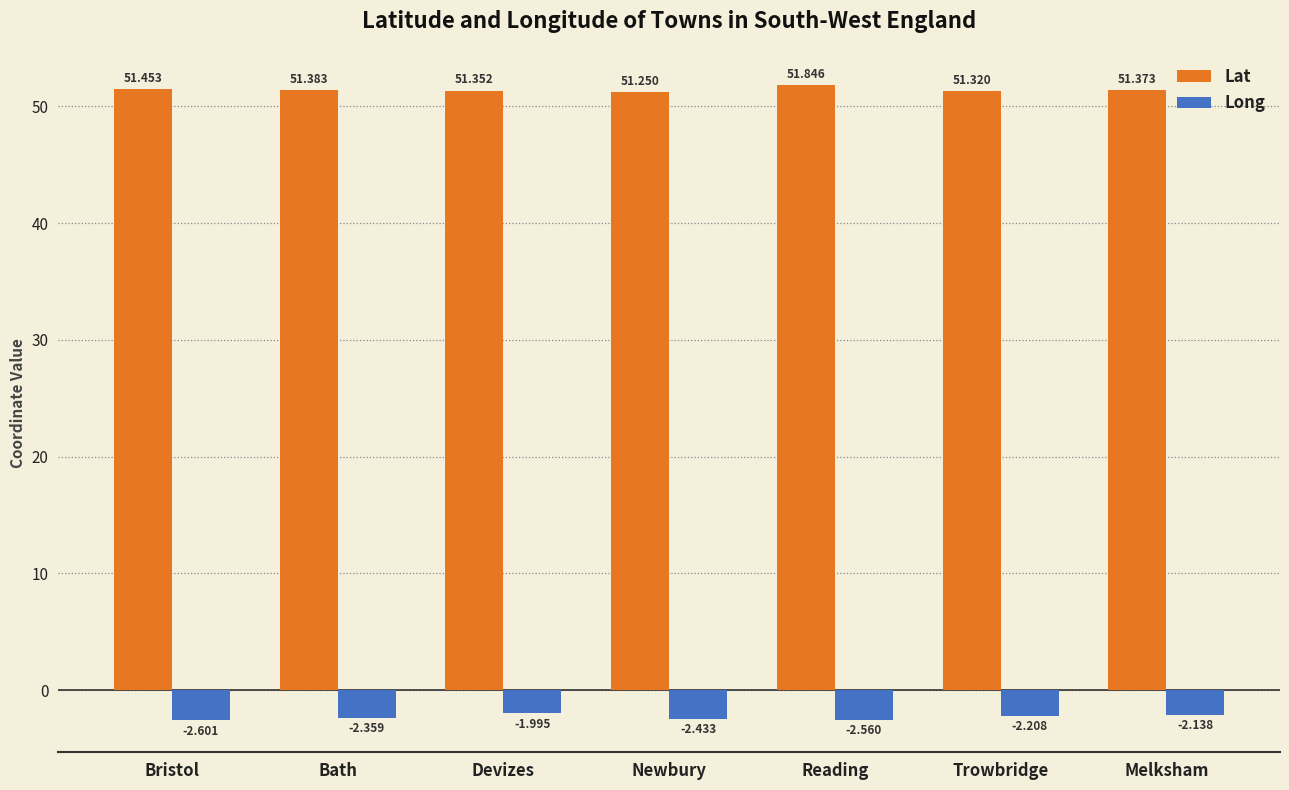

What is the label of the 3rd bar from the left?

Devizes